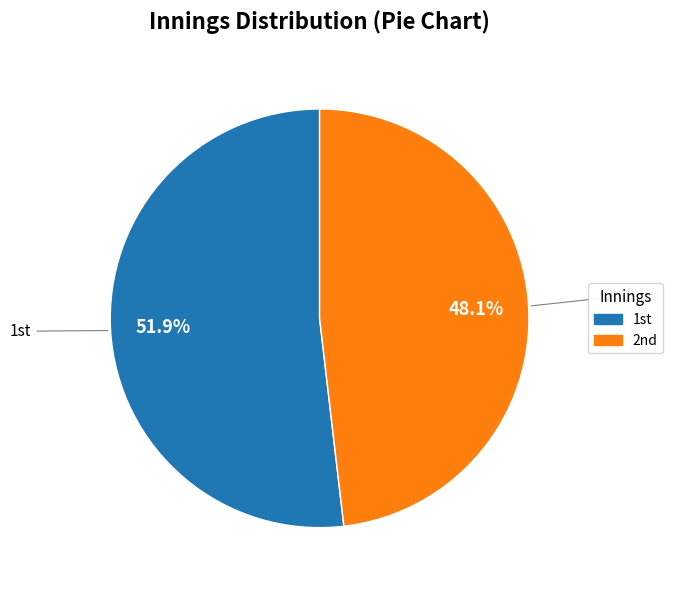

To the nearest percent, what is the difference between the largest and smallest slice percentages?

4%